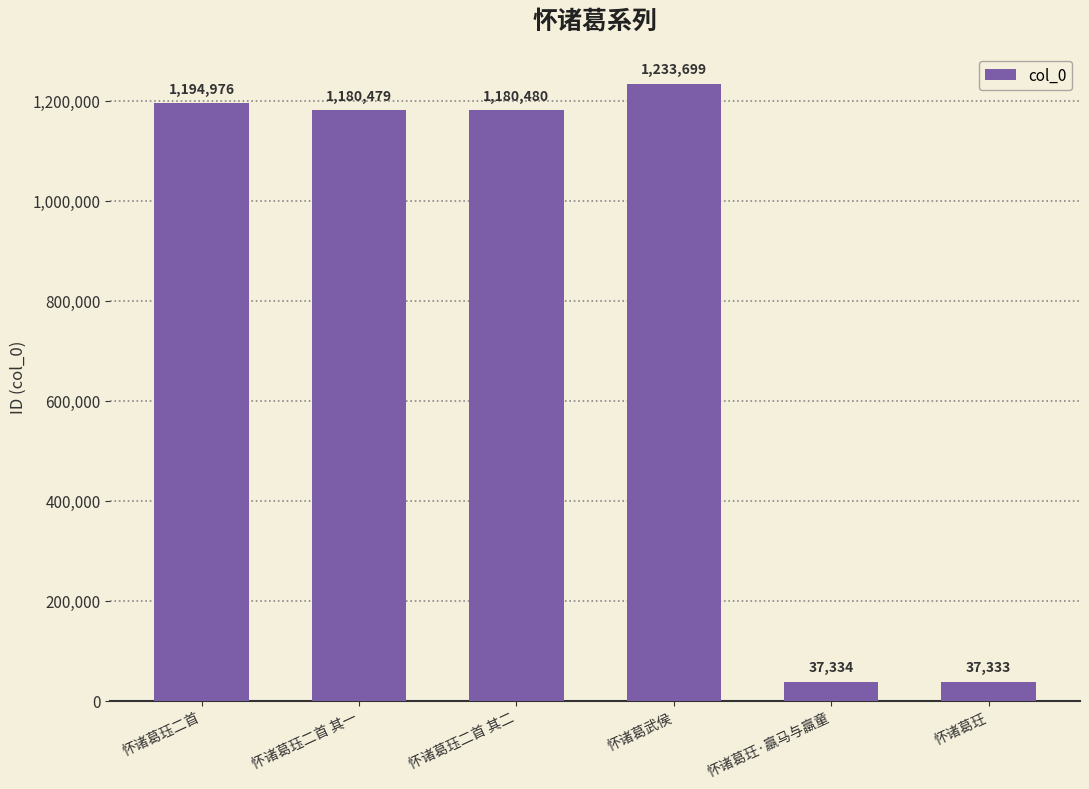

Approximately how many times larger is the value at 怀诸葛珏二首 compared to 怀诸葛珏二首 其二?

1.0